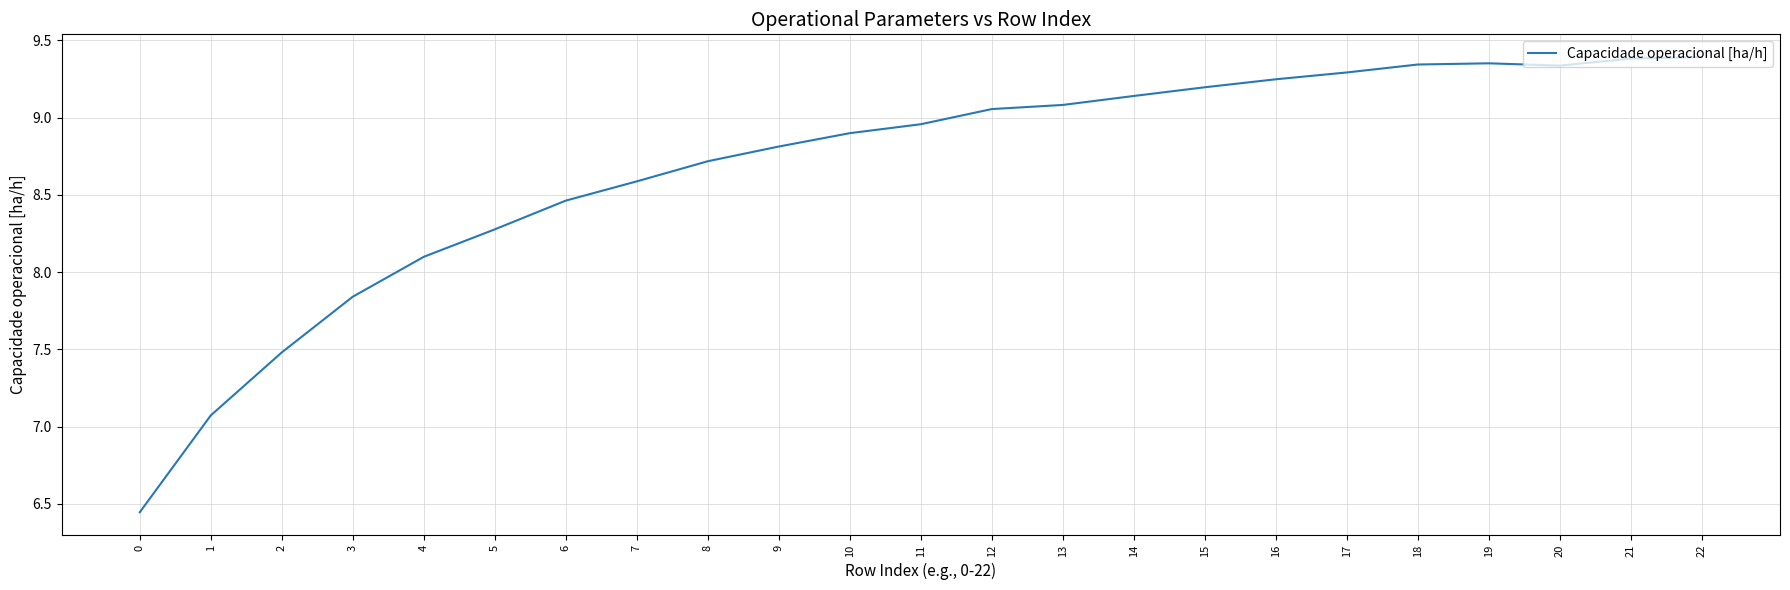

What is the ratio of the value at 7 to the value at 5?

1.0